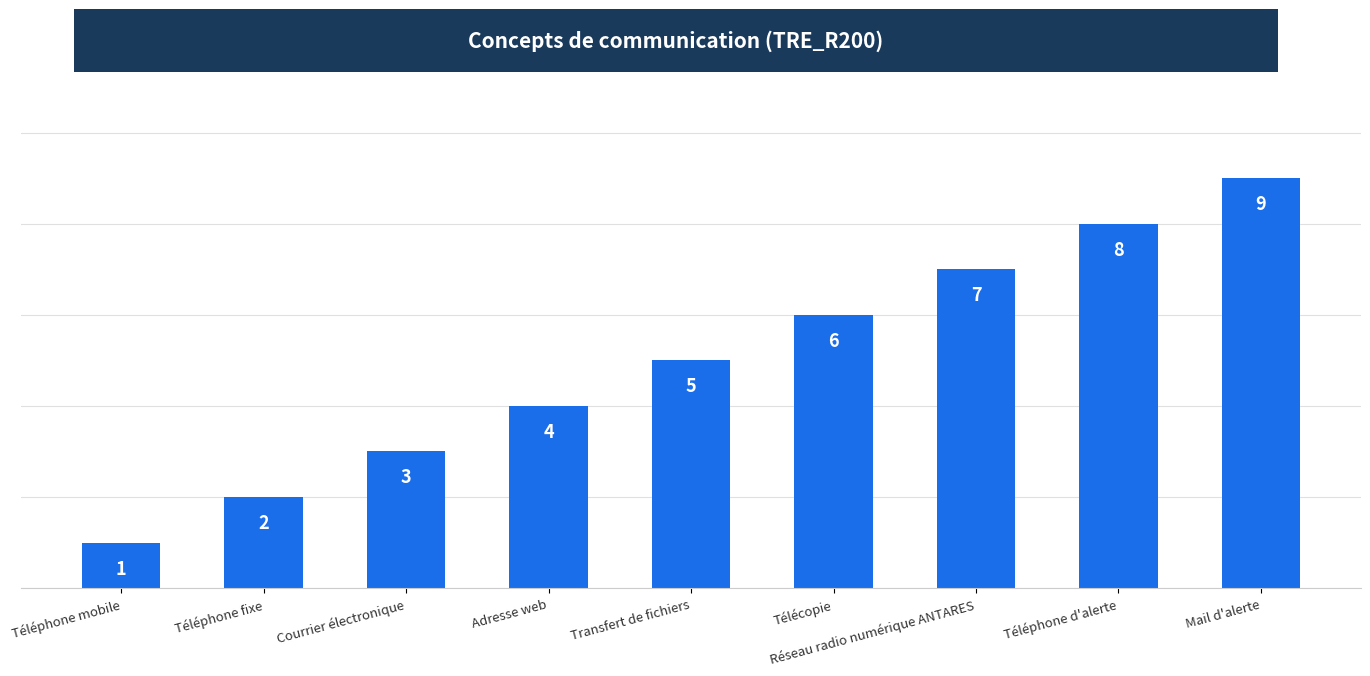

How many data points does each series have?

9